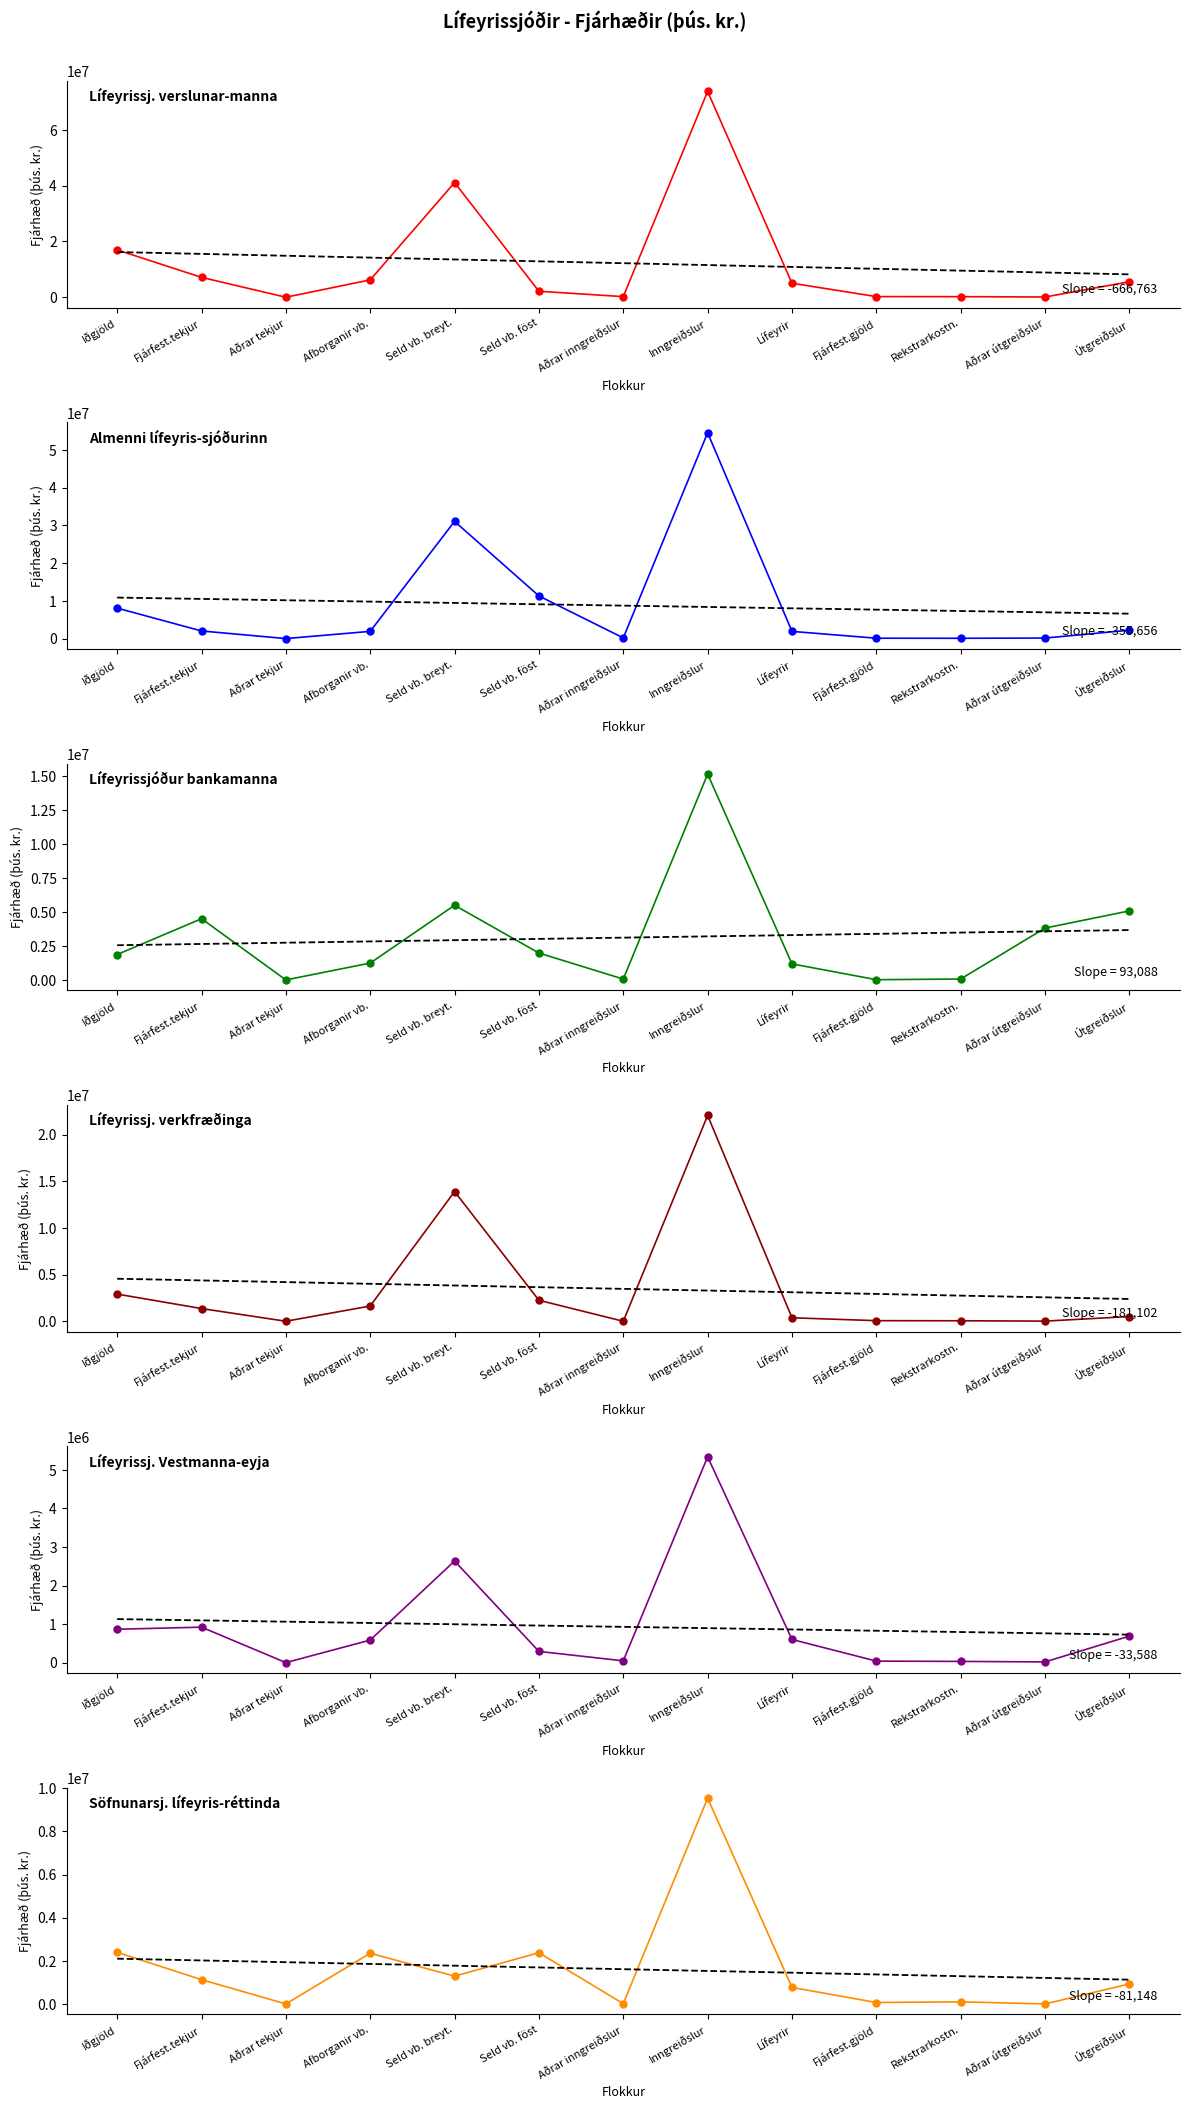

What is the difference between the maximum and minimum values in the Lífeyrissj. verkfræðinga series?

22070478